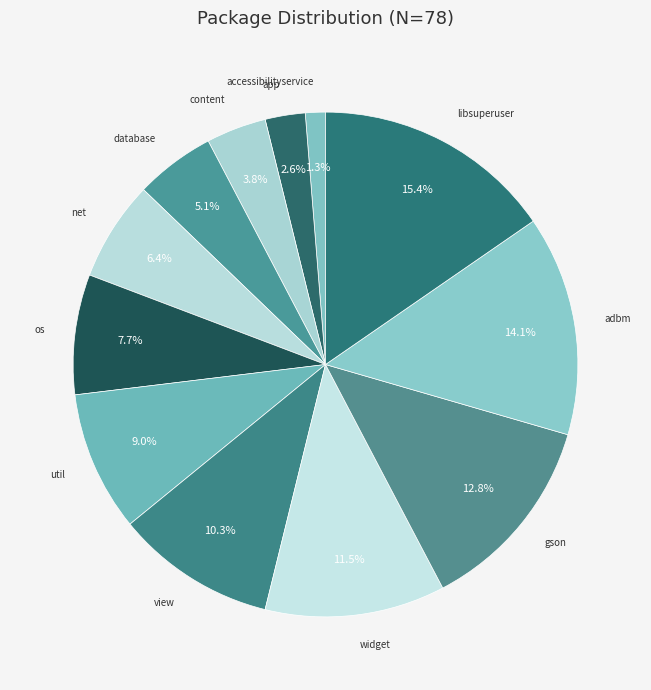

How many slices are in this pie chart?

12